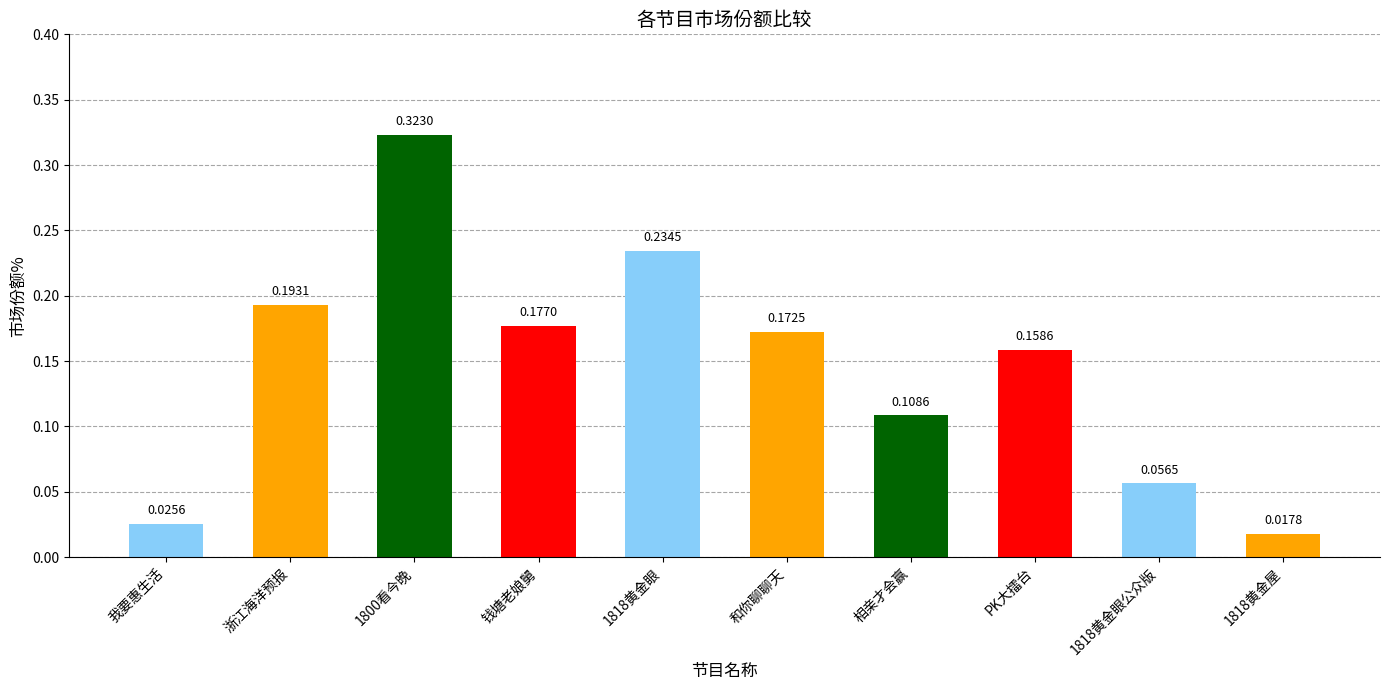

What is the sum of all values?

1.5